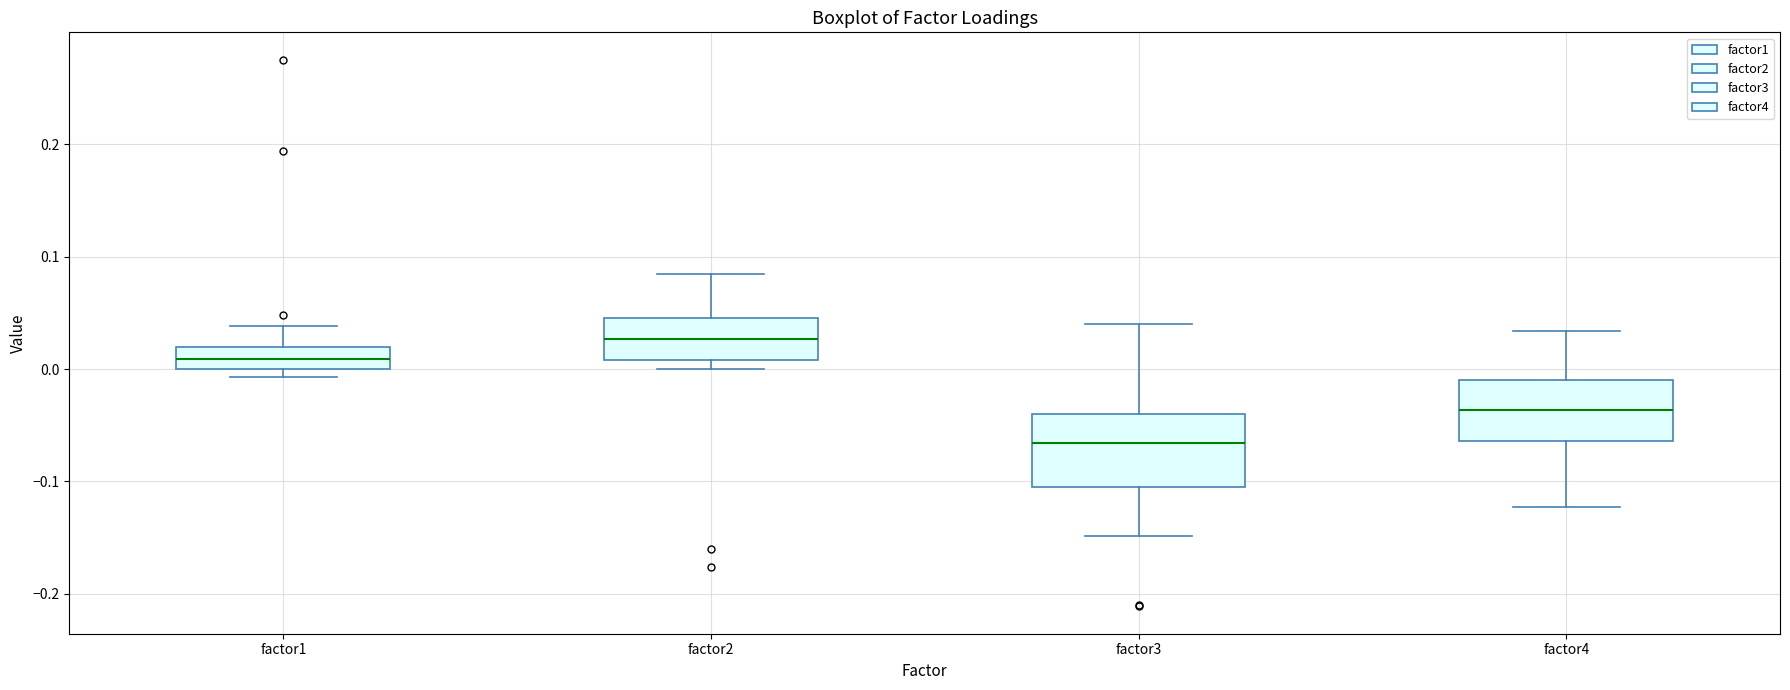

Which box's median line is the lowest?

factor3